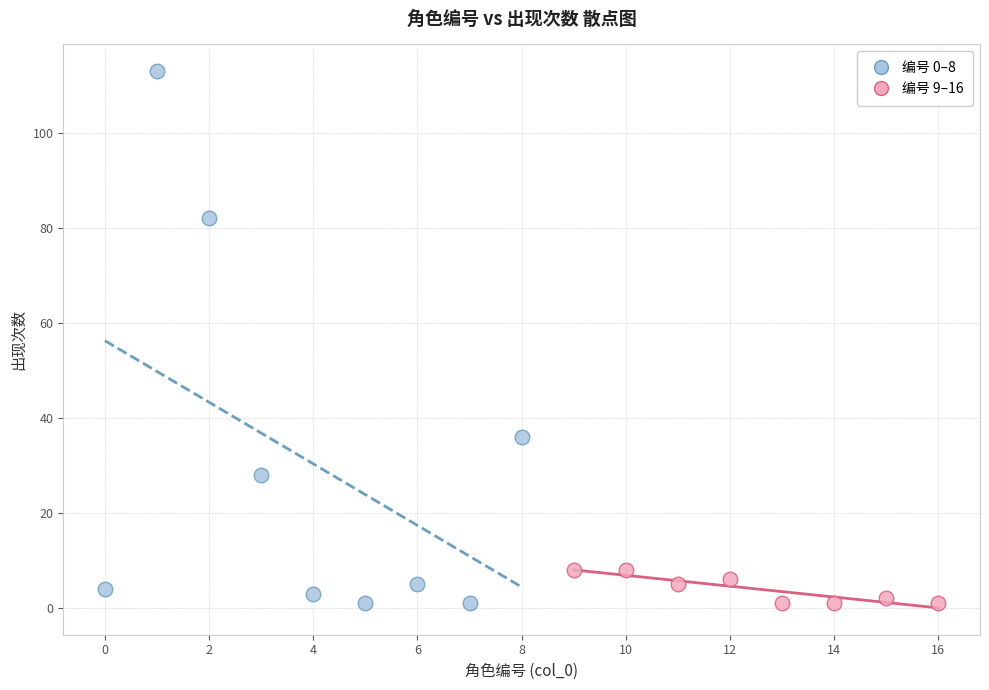

Which series contains the highest Y value?

编号 0–8